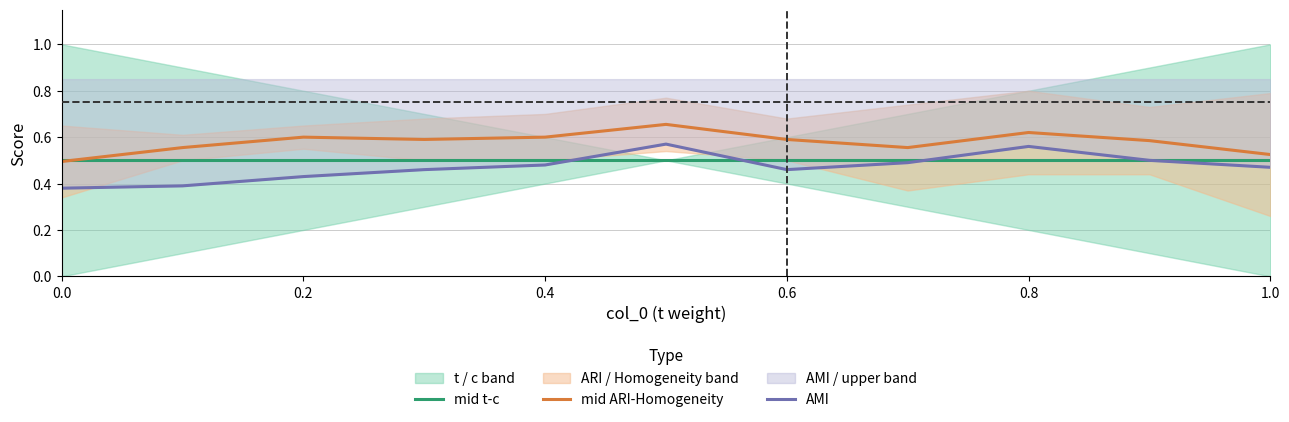

Count the number of categories in the chart.

11